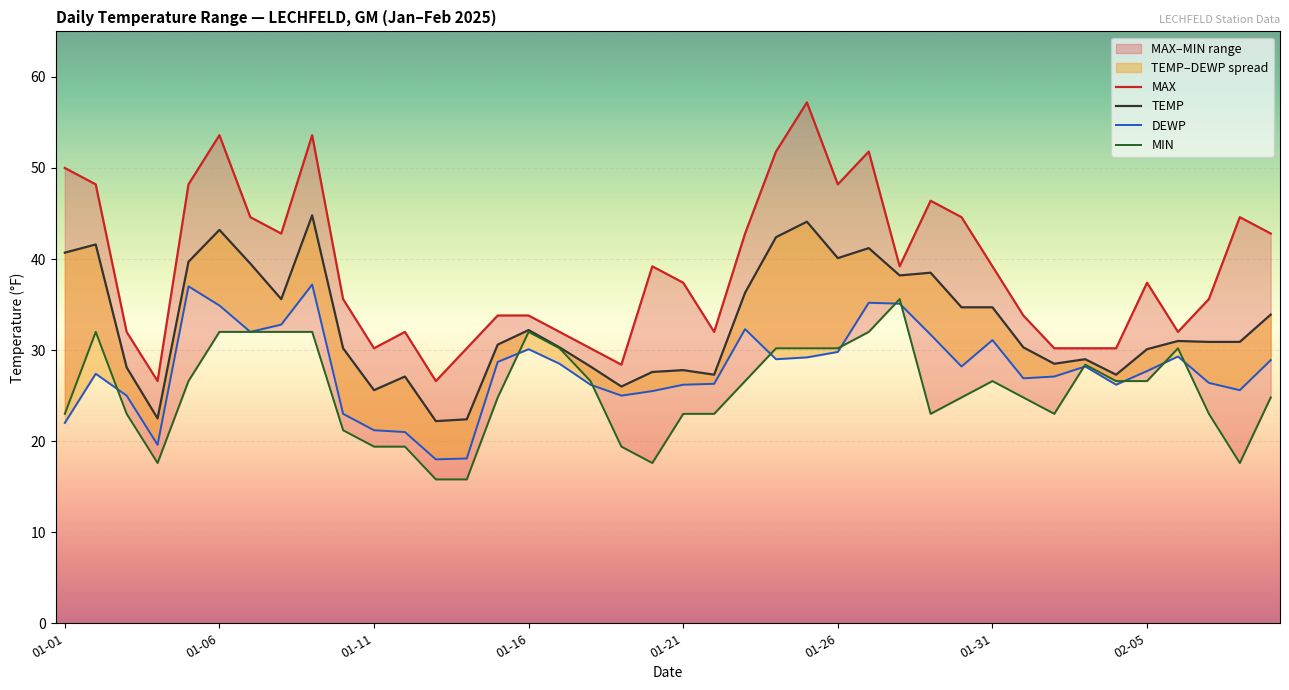

Rank the series by their average value, from lowest to highest.

MIN, DEWP, TEMP, MAX